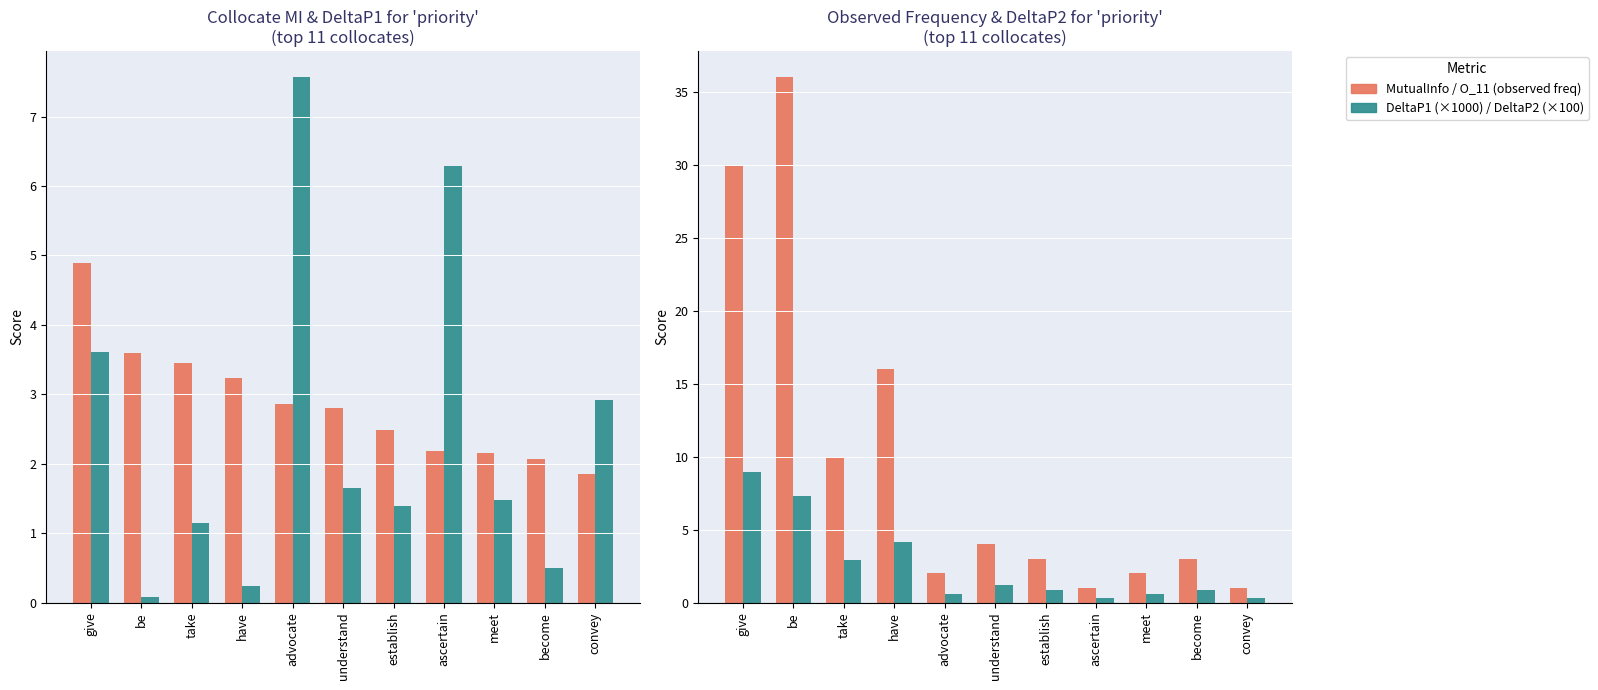

At how many categories does at least one series exceed 8?

4